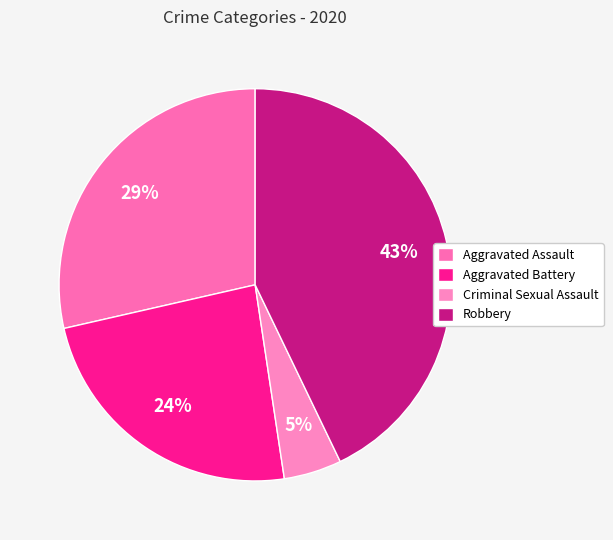

Rank the categories by value from lowest to highest.

Criminal Sexual Assault, Aggravated Battery, Aggravated Assault, Robbery